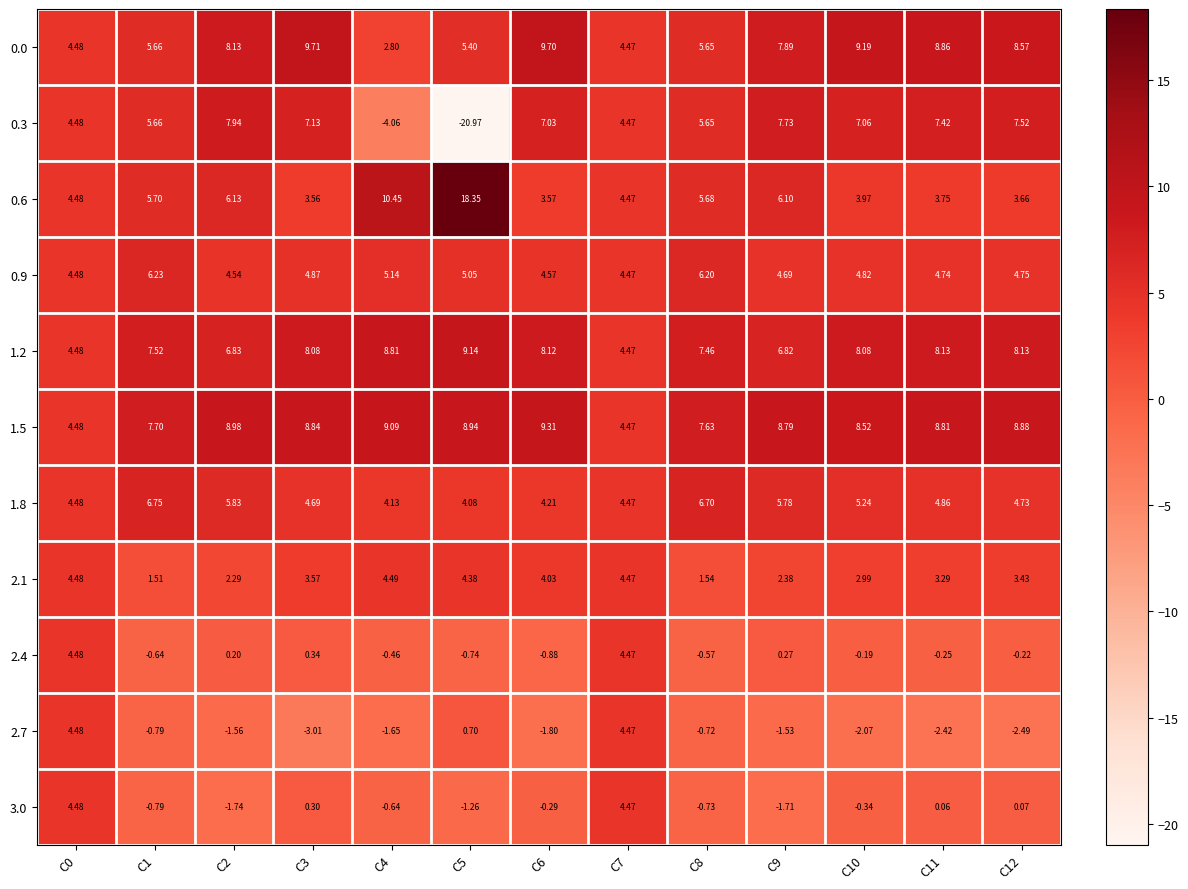

Is the value of 3.0 at C6 greater than the value of 0.9 at C12?

No